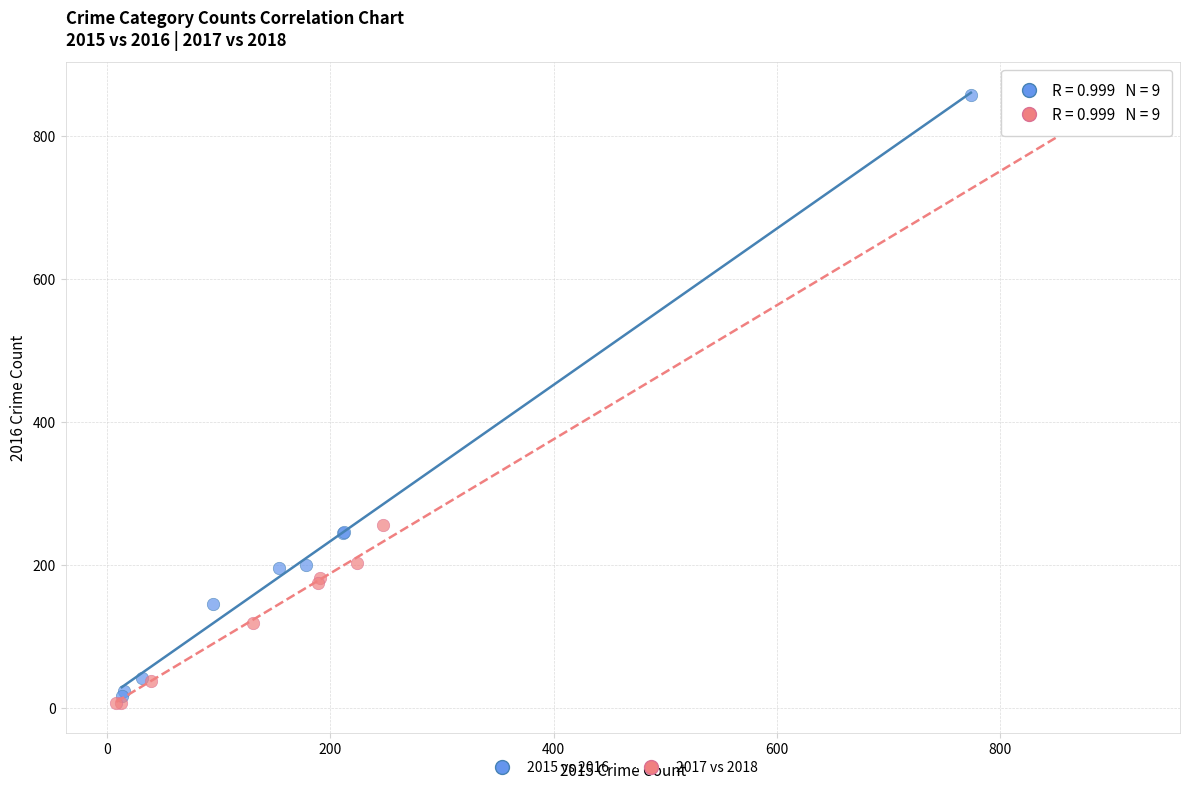

What are all the series names shown in the legend?

2015 vs 2016, 2017 vs 2018